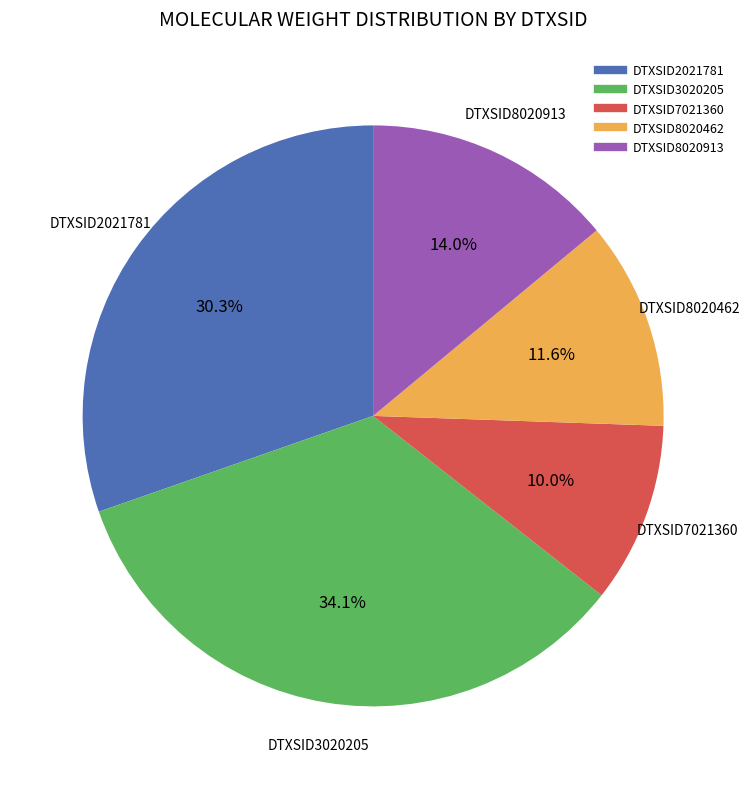

To the nearest percent, what is the combined percentage of DTXSID8020913 and DTXSID8020462?

26%